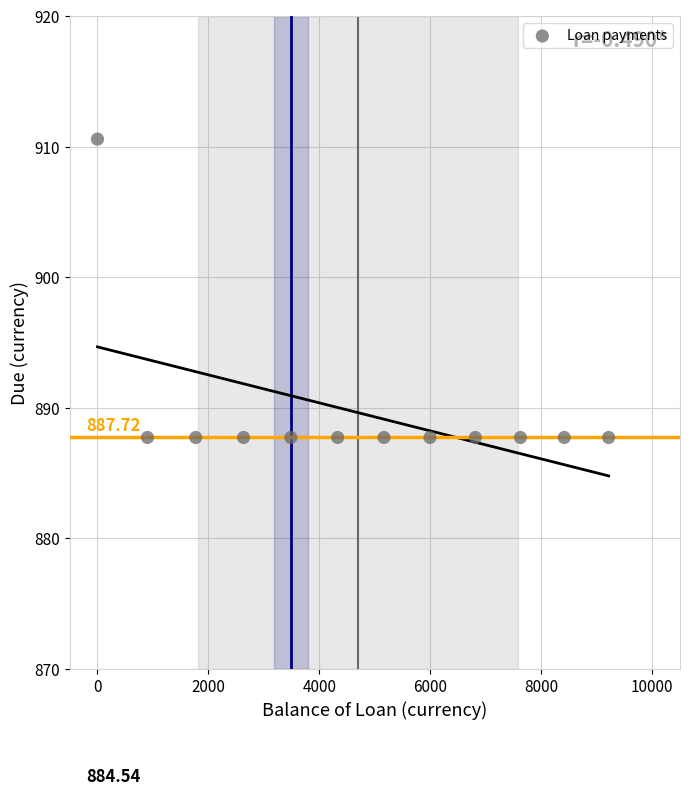

What is the average Y value?

889.6